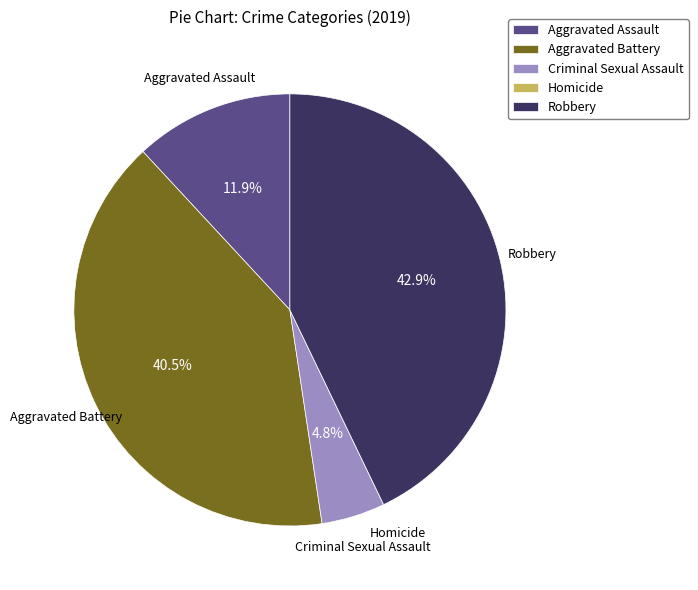

Combined, do Aggravated Battery and Robbery account for over 50%?

Yes